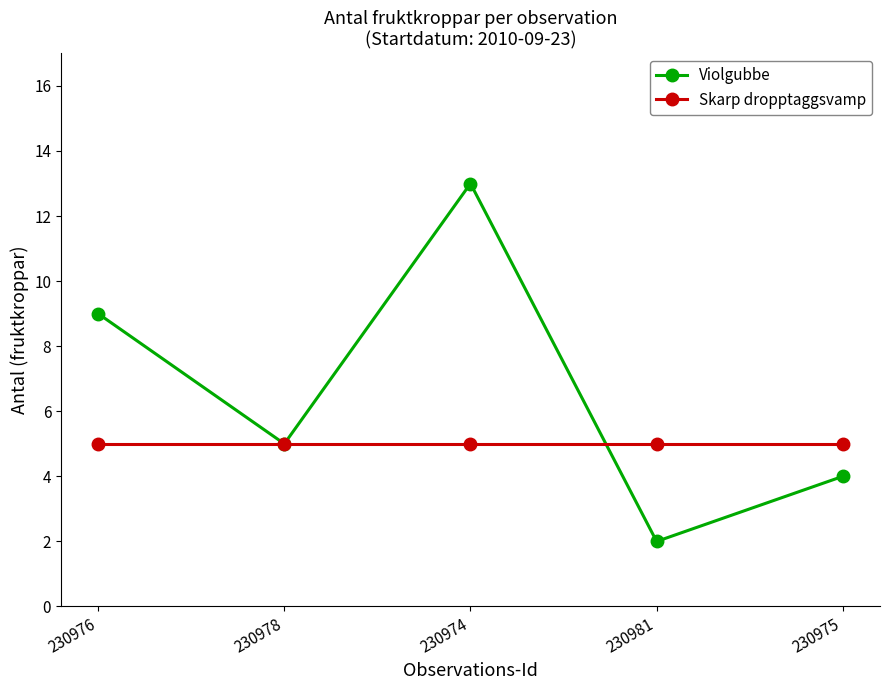

Which label corresponds to the largest value in the chart?

230974